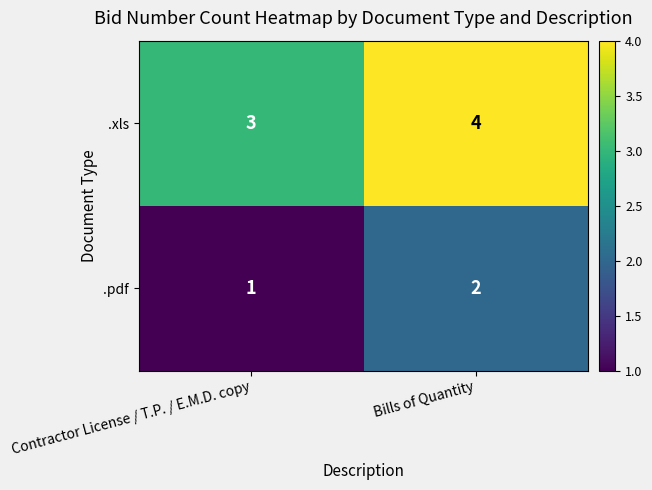

The .pdf series shows 0 at Contractor License / T.P. / E.M.D. copy. True or false?

False